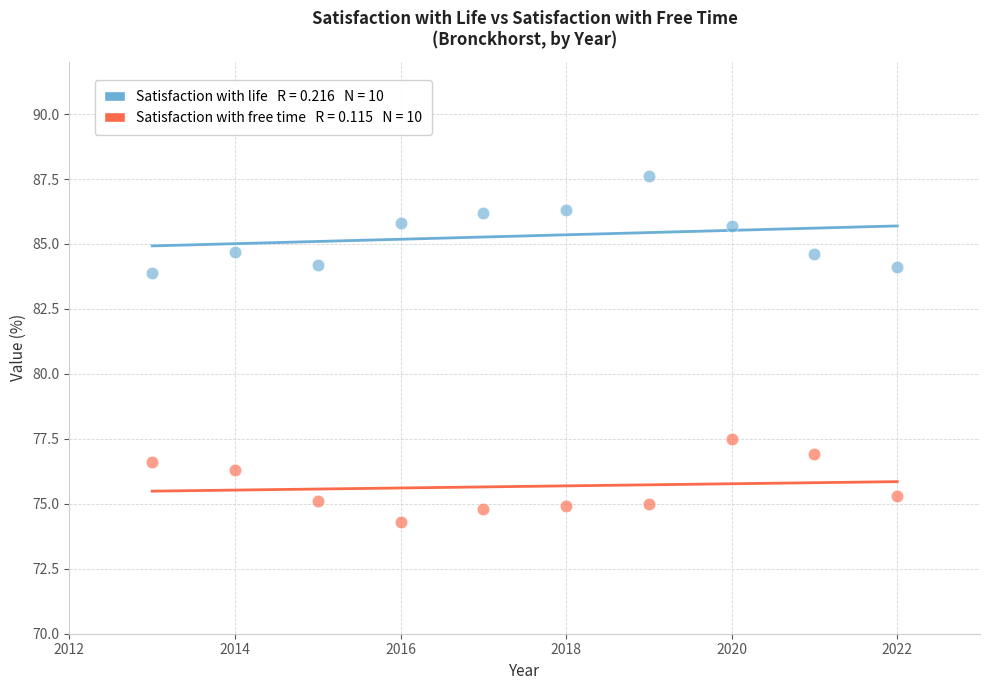

Across all data points, what is the range of X values (max minus min)?

9.0